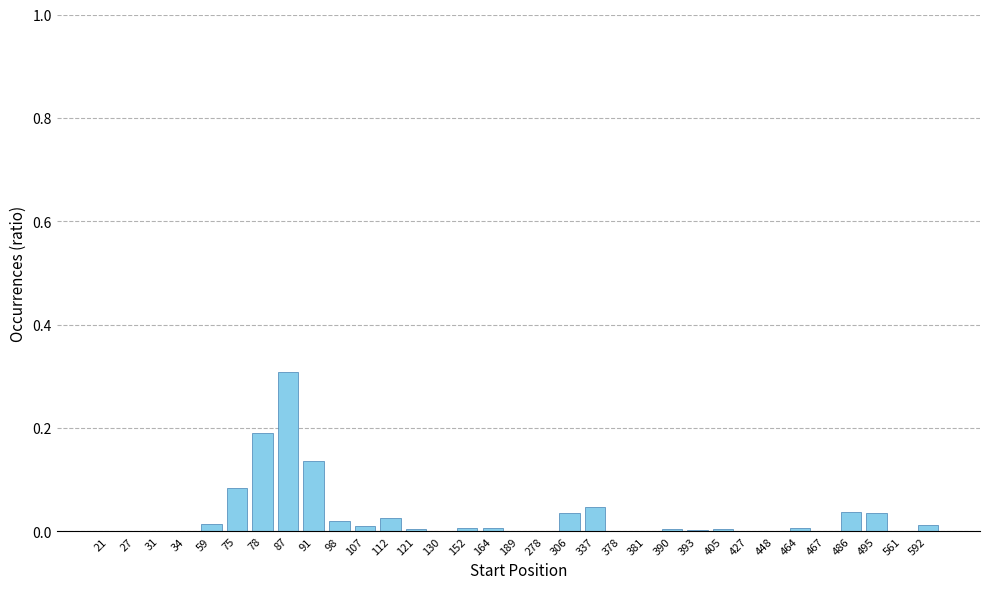

What is the sum of all values?

1.0